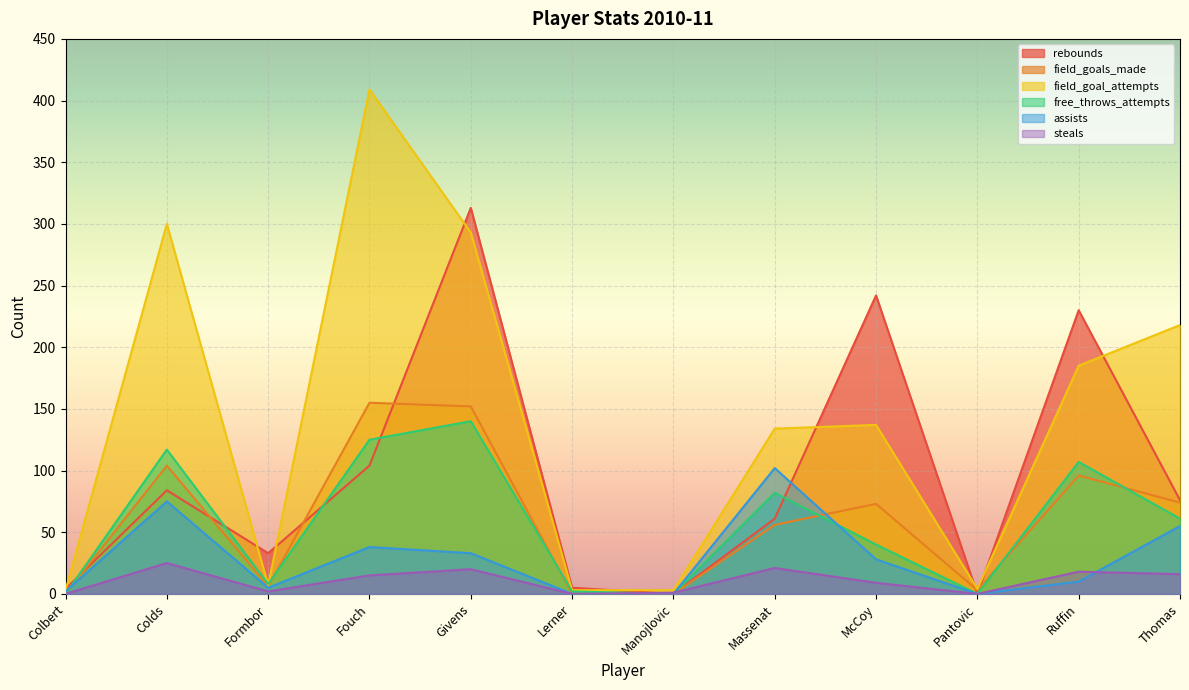

Where is assists nearest to the value 51?

Thomas